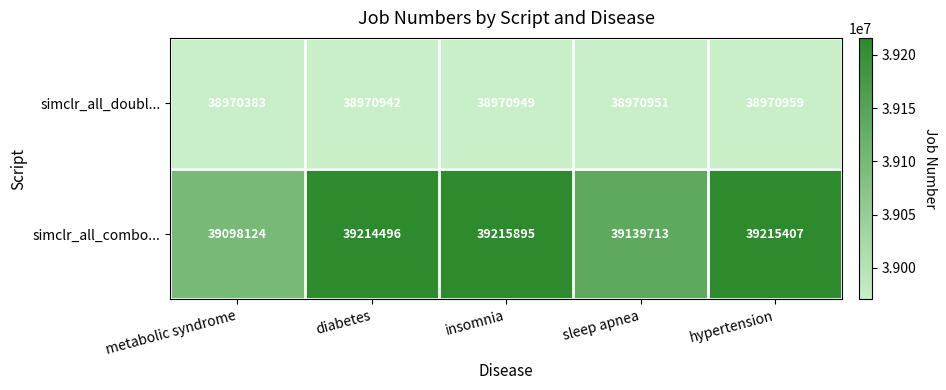

The simclr_all_combo... series shows 39215407 at hypertension. True or false?

True